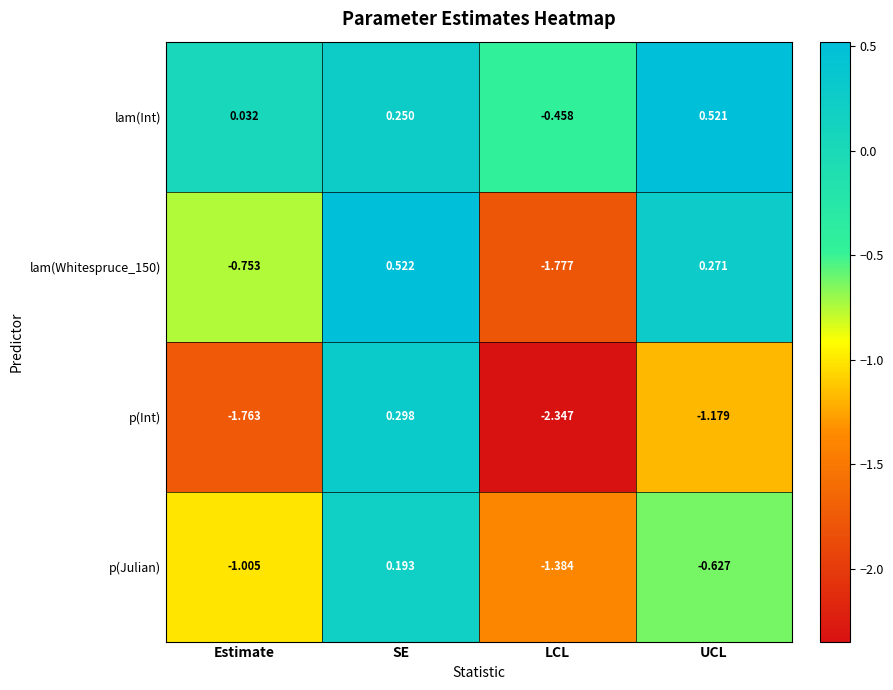

Which series has the largest total across all categories?

lam(Int)